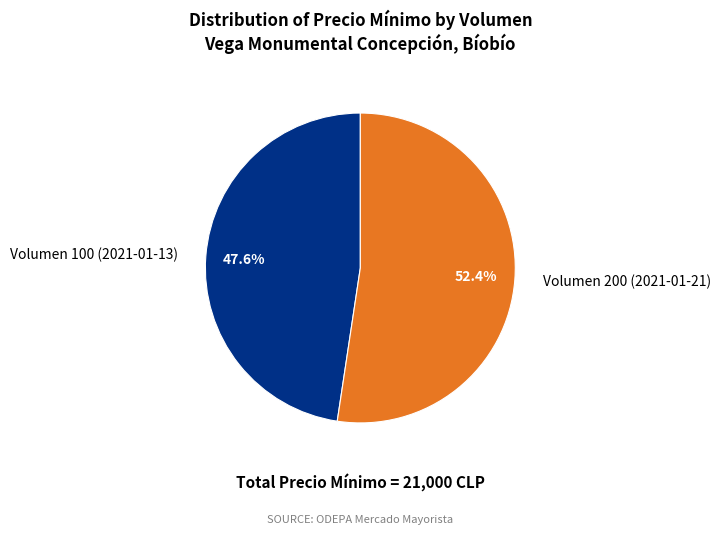

To the nearest percent, what is the difference between the Volumen 200 (2021-01-21) and Volumen 100 (2021-01-13) slice percentages?

5%